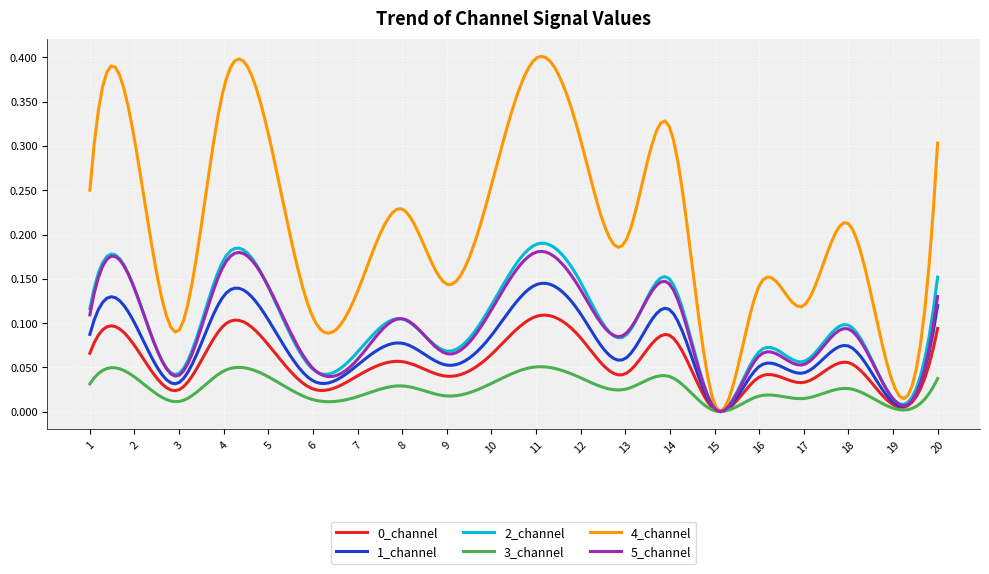

Which series has the largest total across all categories?

4_channel